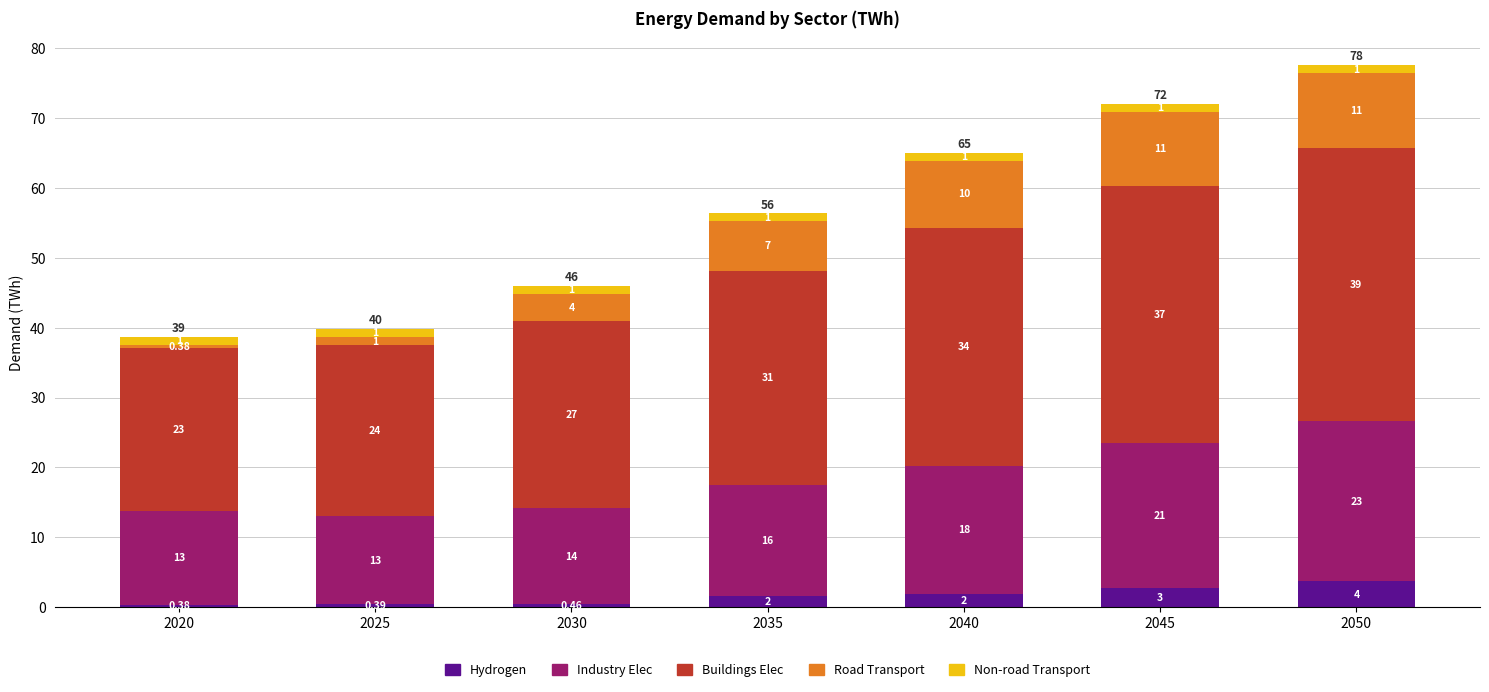

Where does the Road Transport series first go above 7?

2035